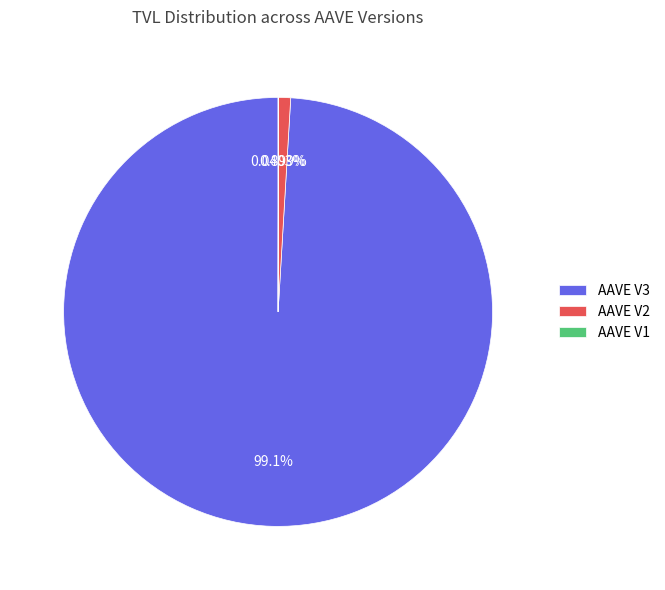

The AAVE V3 slice represents 99% of the pie. True or false?

True